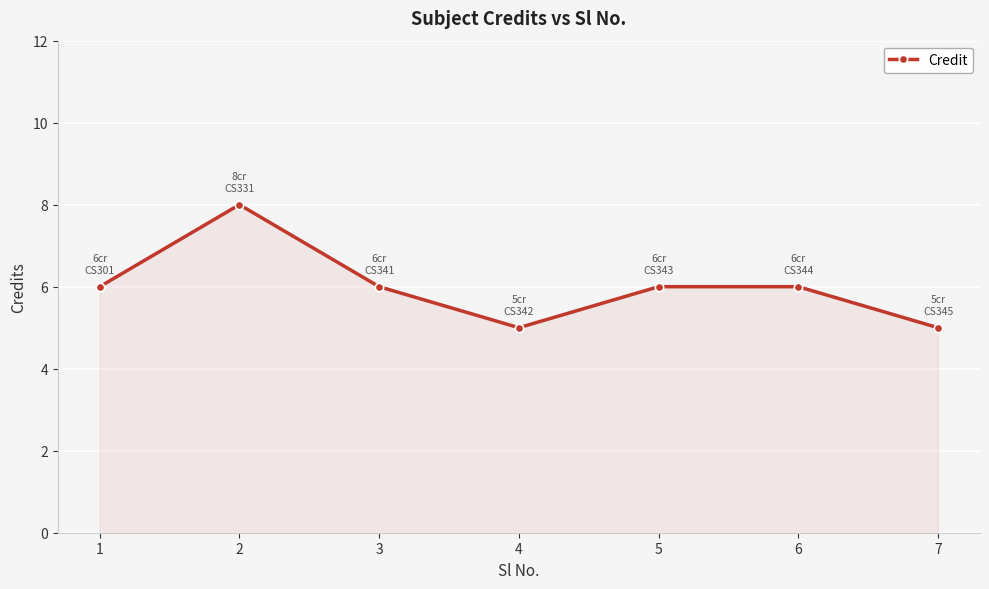

Where is the first local maximum?

2